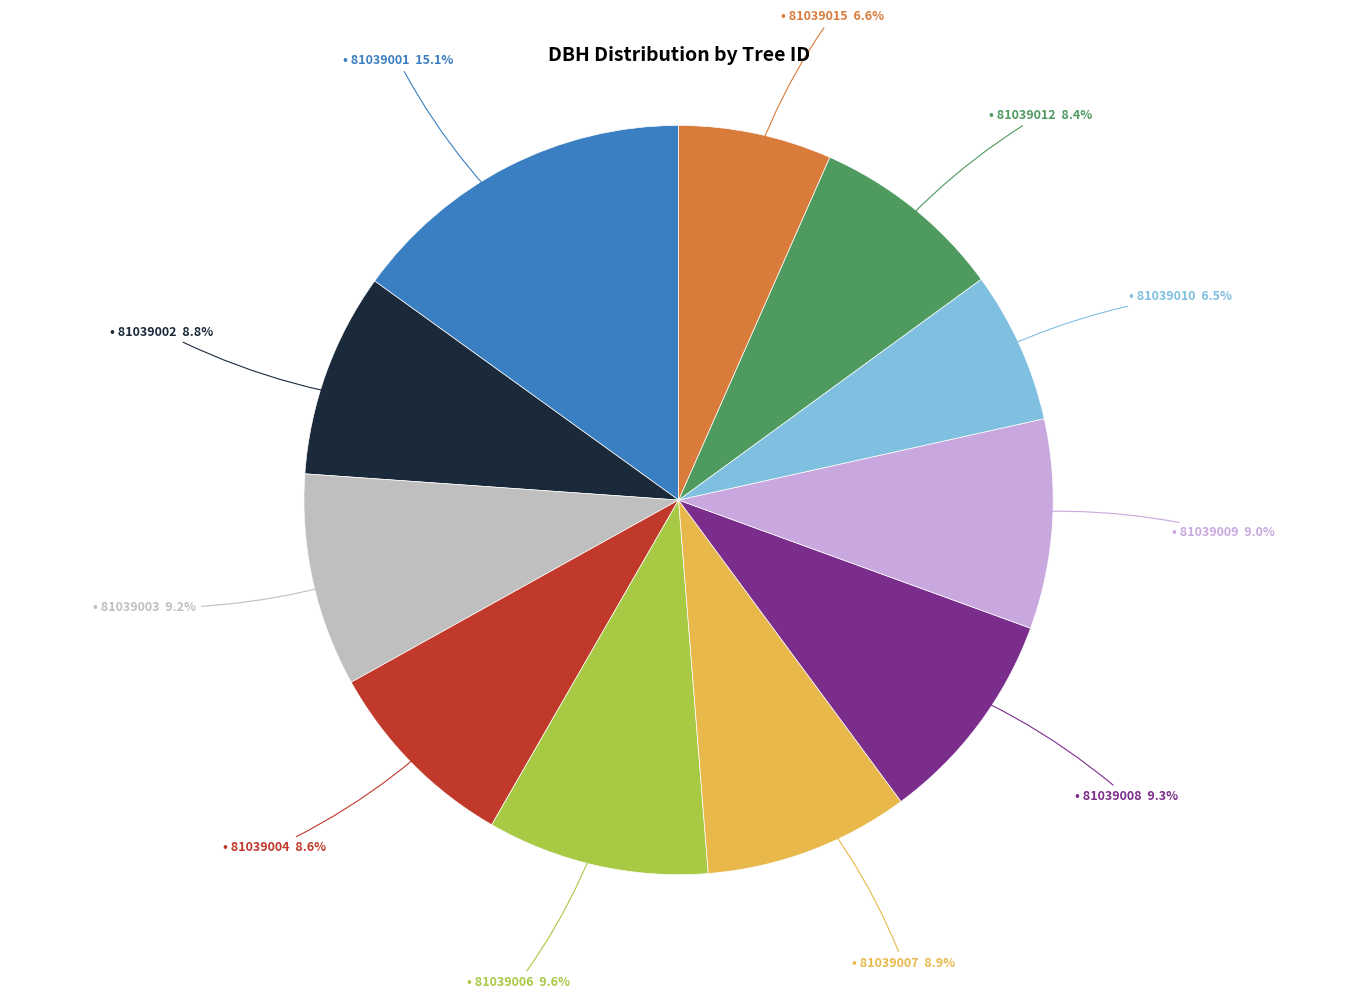

Is there any slice that represents more than half of the pie?

No